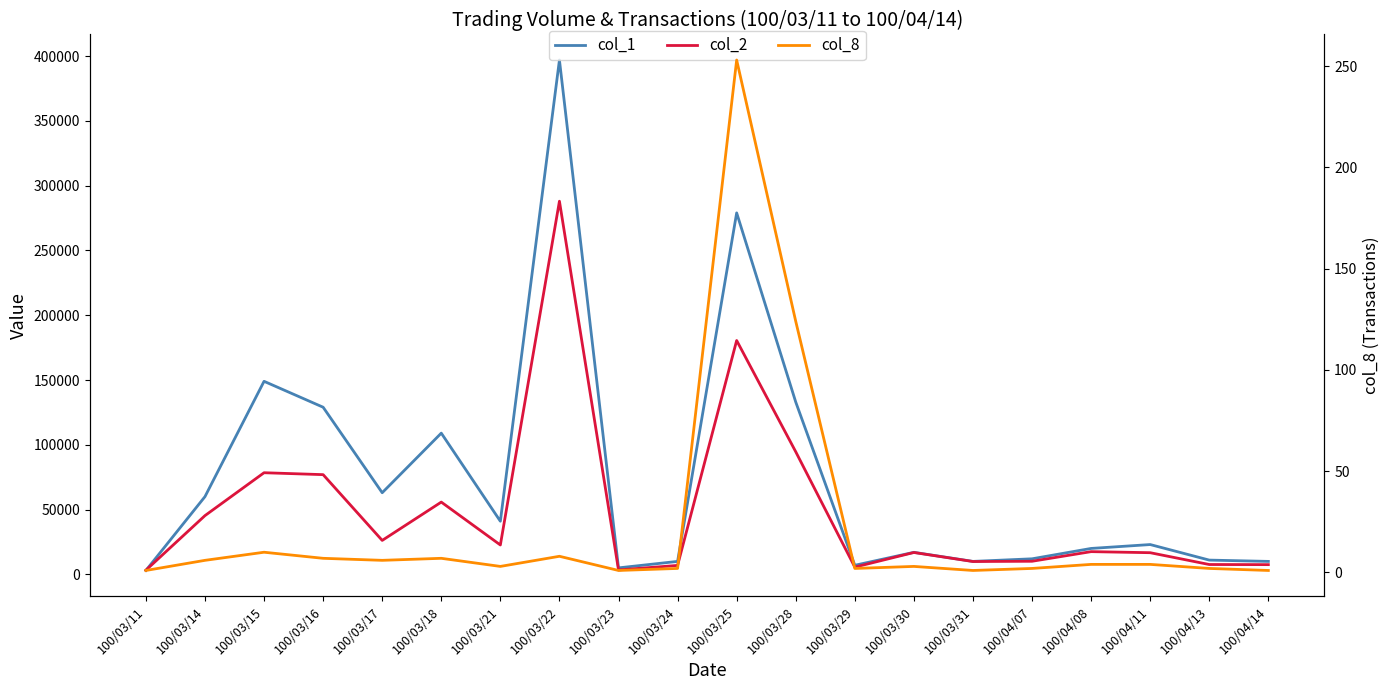

List the labels in order of col_2 value, largest first.

100/03/22, 100/03/25, 100/03/28, 100/03/15, 100/03/16, 100/03/18, 100/03/14, 100/03/17, 100/03/21, 100/04/08, 100/03/30, 100/04/11, 100/04/07, 100/03/31, 100/04/13, 100/04/14, 100/03/24, 100/03/29, 100/03/23, 100/03/11